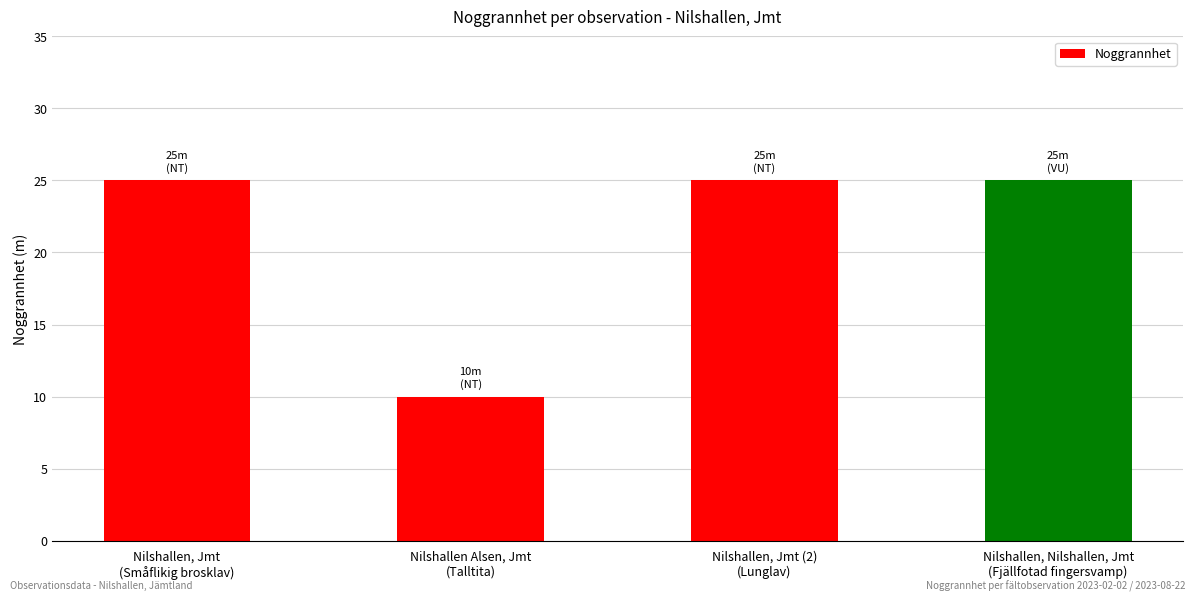

True or false: the data shows 42 at Nilshallen, Nilshallen, Jmt
(Fjällfotad fingersvamp).

False